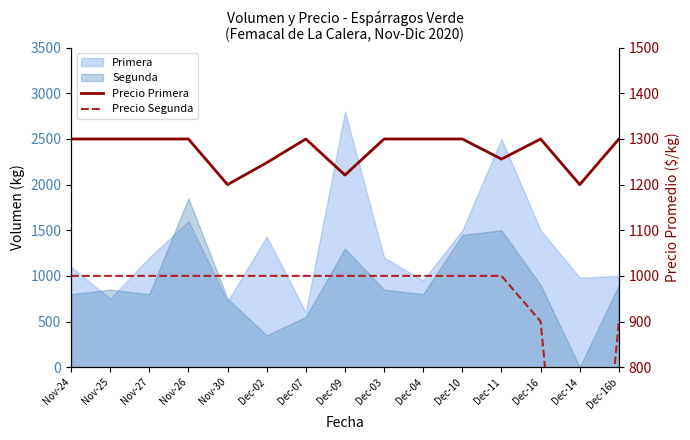

Which series has the largest total across all categories?

Precio Primera